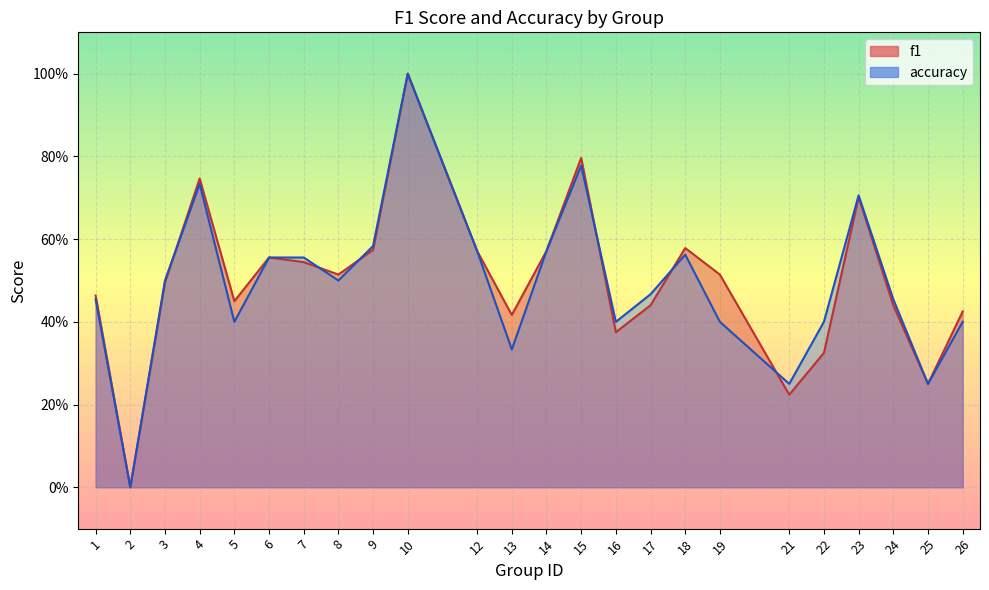

Between 26 and 22, which is larger?

26